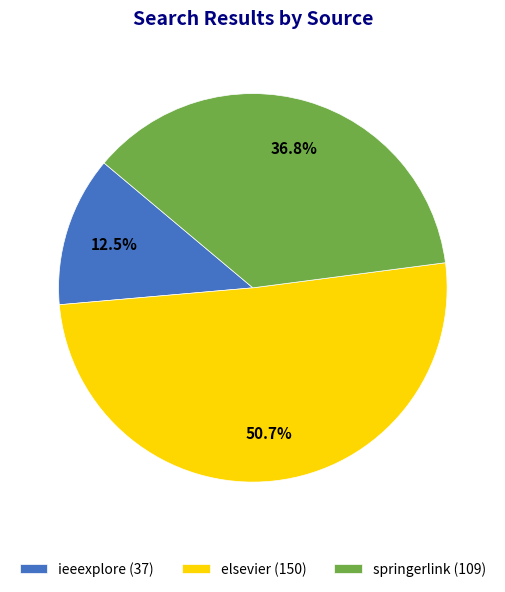

To the nearest percent, what percentage of the pie is springerlink?

37%